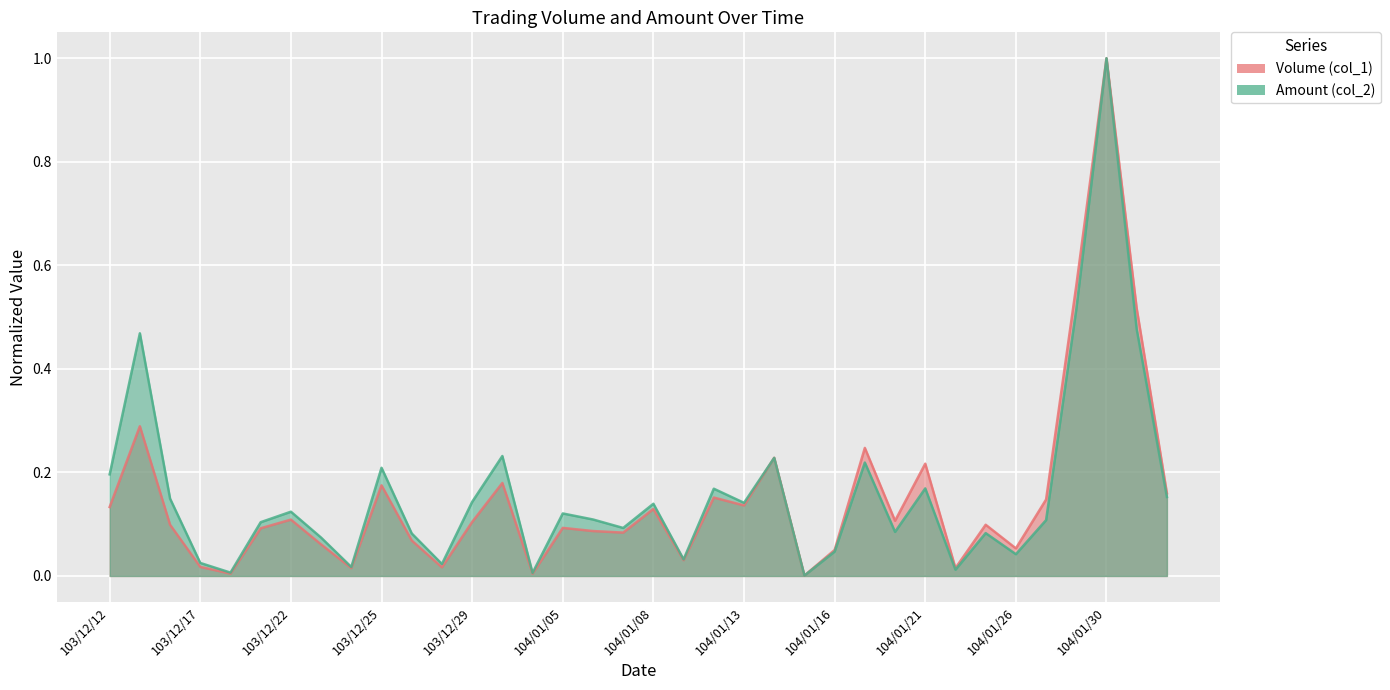

List the series in order of their peak value, lowest first.

Volume (col_1), Amount (col_2)